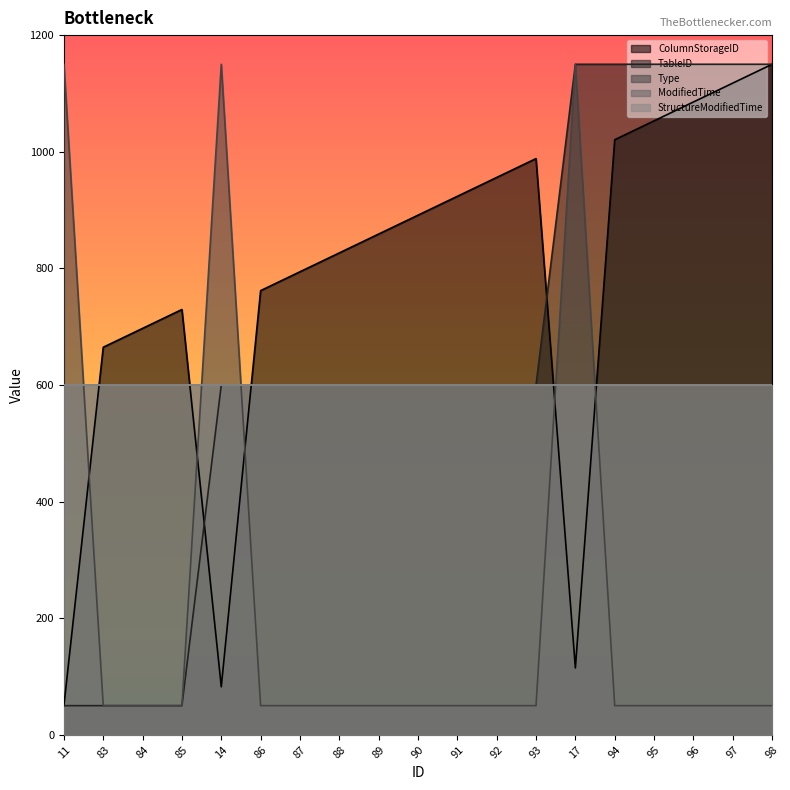

After their last crossing, which series has the higher values: Type or ColumnStorageID?

ColumnStorageID